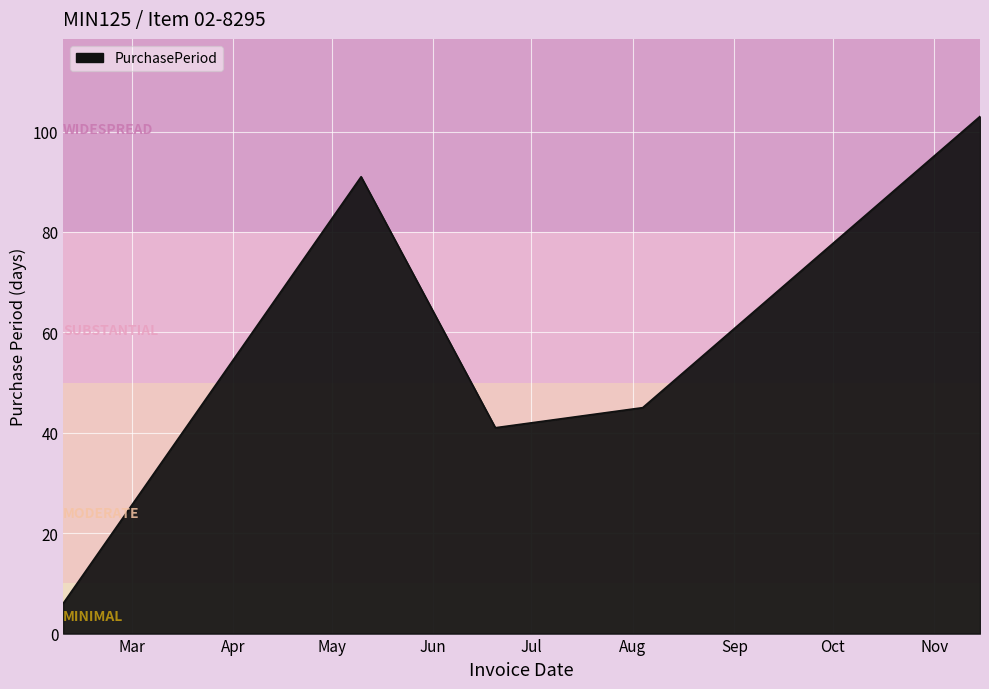

What is the difference between the maximum and minimum values?

97